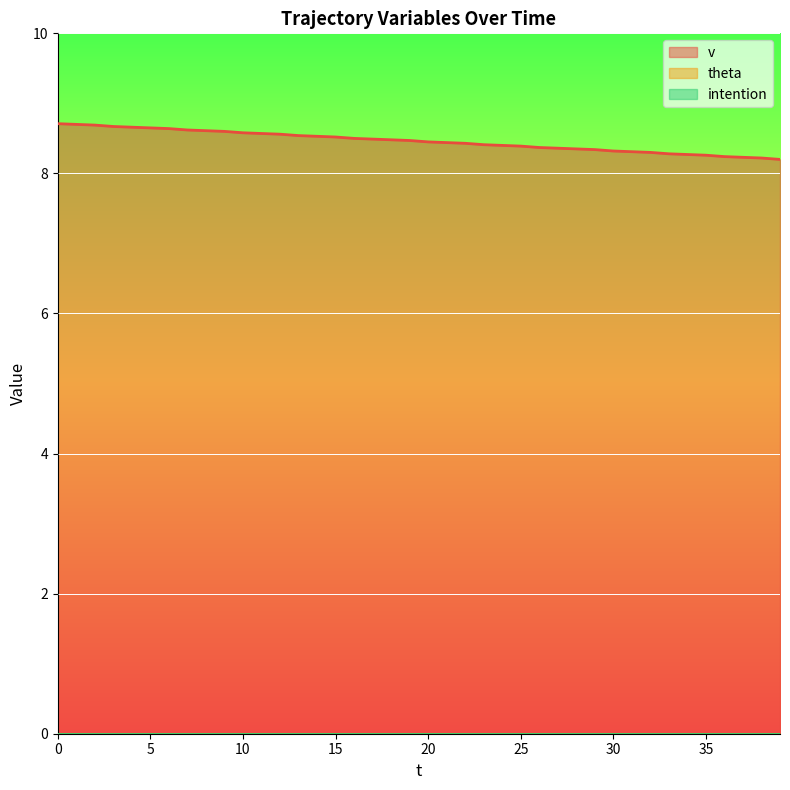

True or false: theta has a value of 0.0 at 37.

True